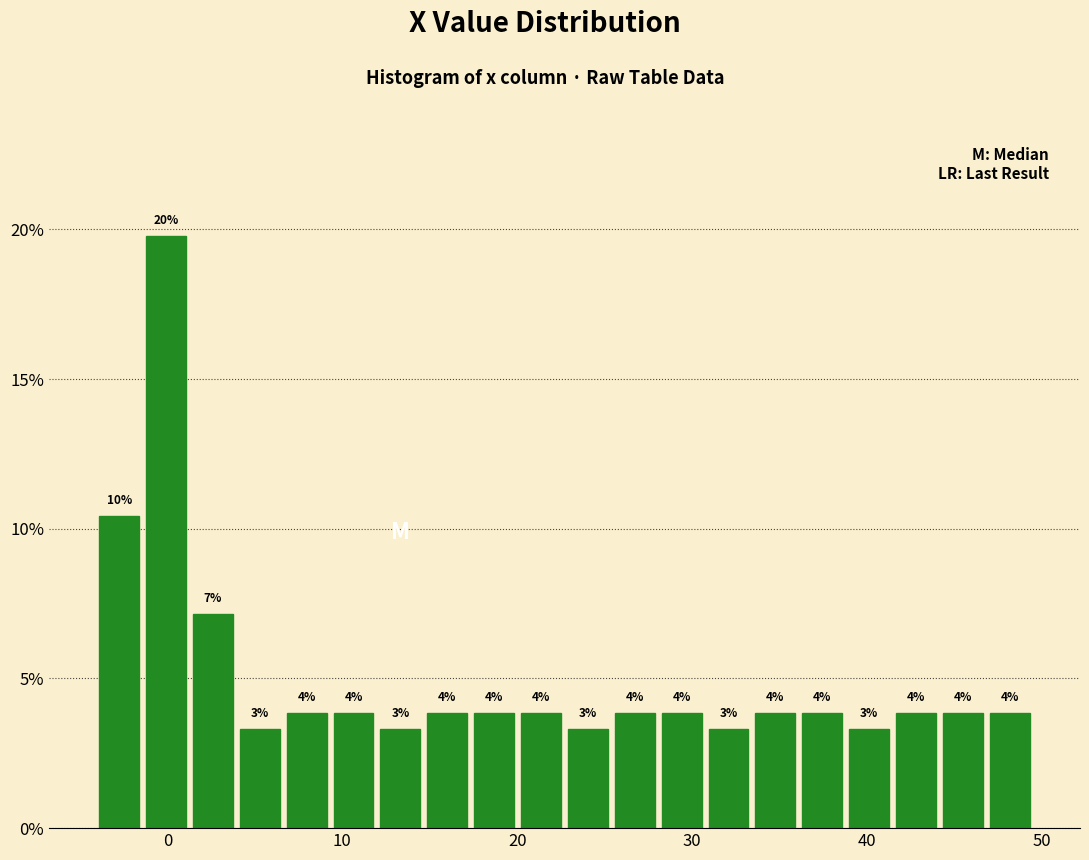

Read against the x-axis, roughly where is the centre of the tallest bar?

0